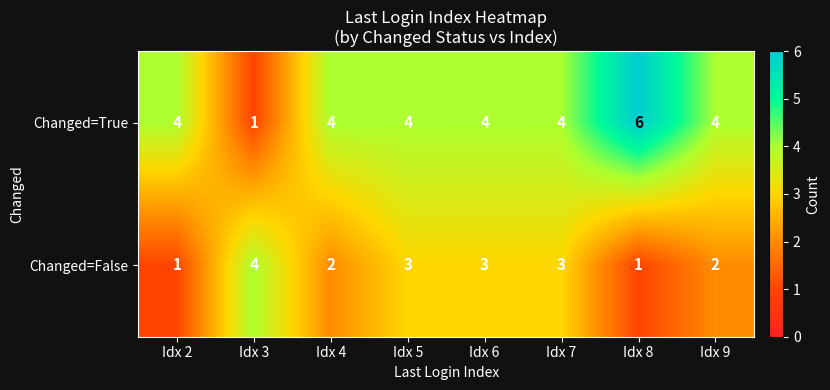

What is the total value across all series at Idx 9?

6